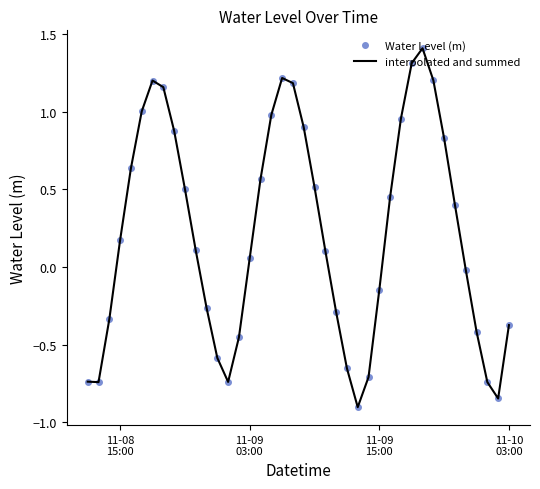

True or false: Water Level (m) and interpolated and summed intersect in this chart.

False